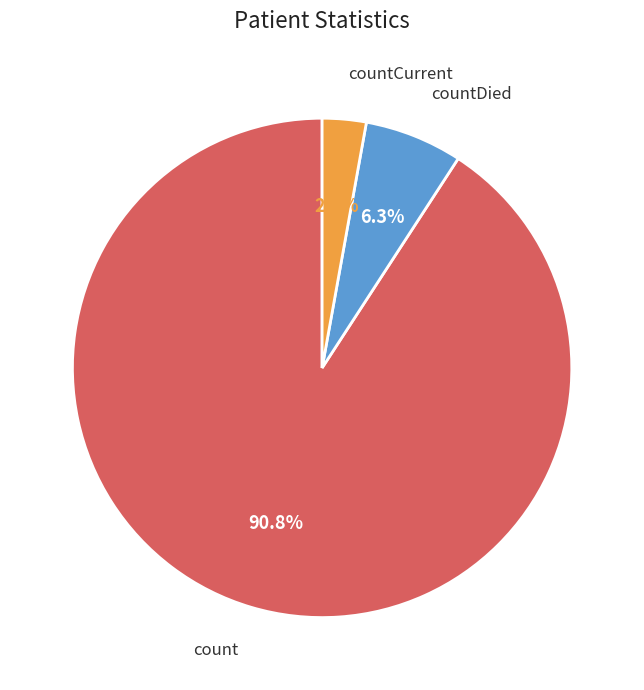

To the nearest percent, what portion does countCurrent represent?

3%